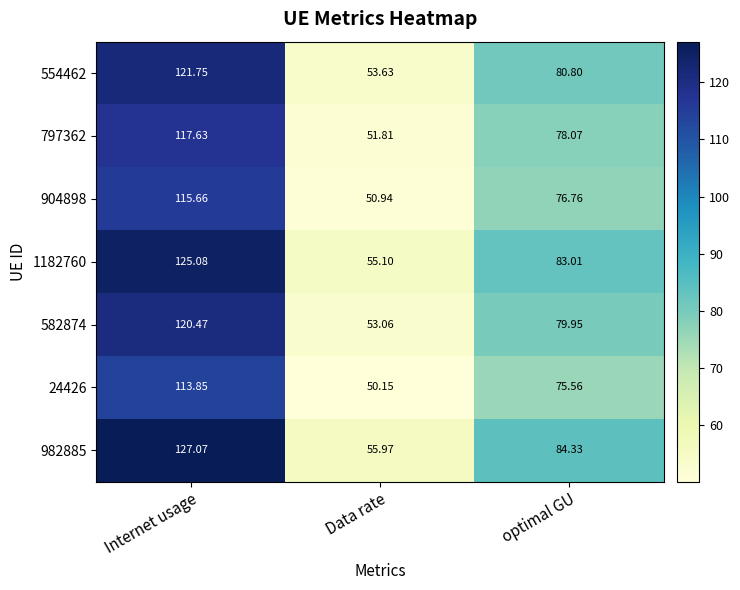

Which category has the highest value across all series?

Internet usage